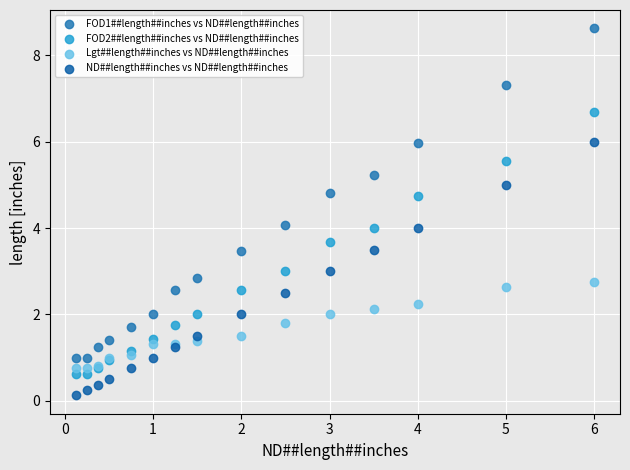

Which series contains the highest Y value?

FOD1##length##inches vs ND##length##inches